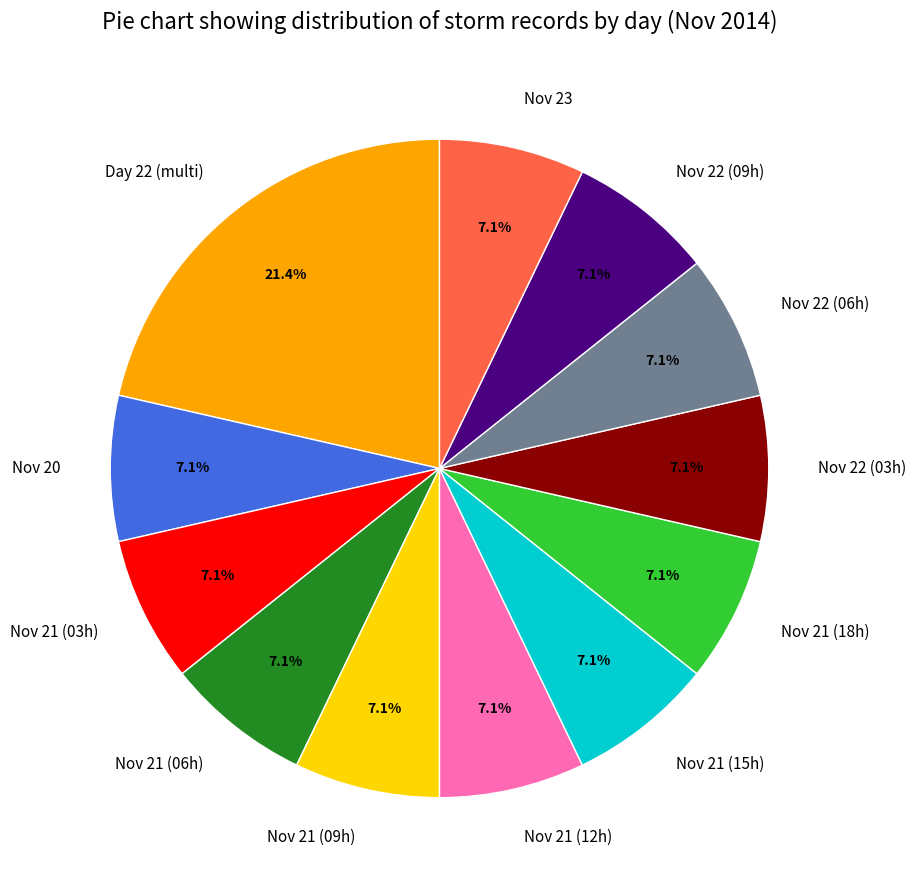

How many slices are in this pie chart?

12